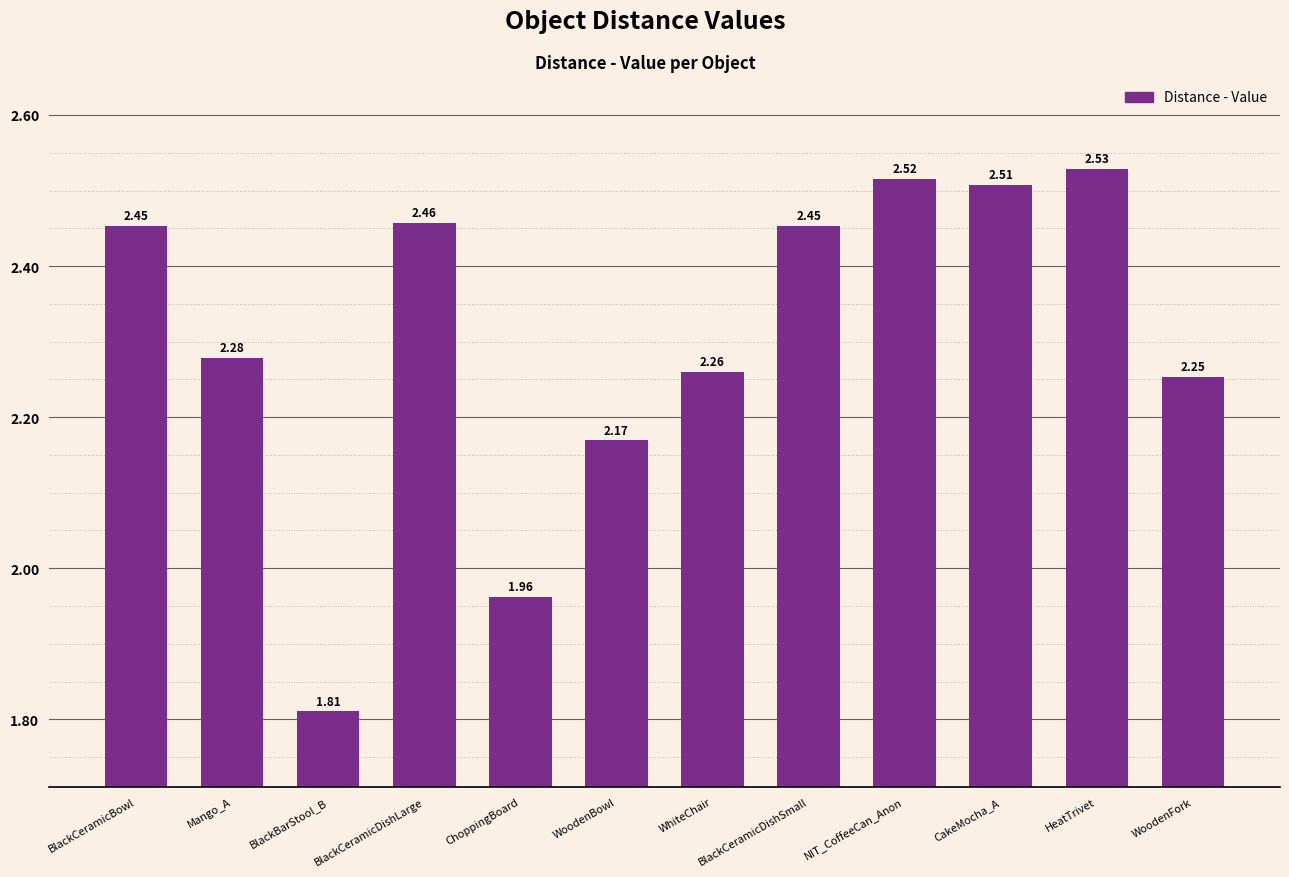

Between CakeMocha_A and NIT_CoffeeCan_Anon, which is larger?

NIT_CoffeeCan_Anon